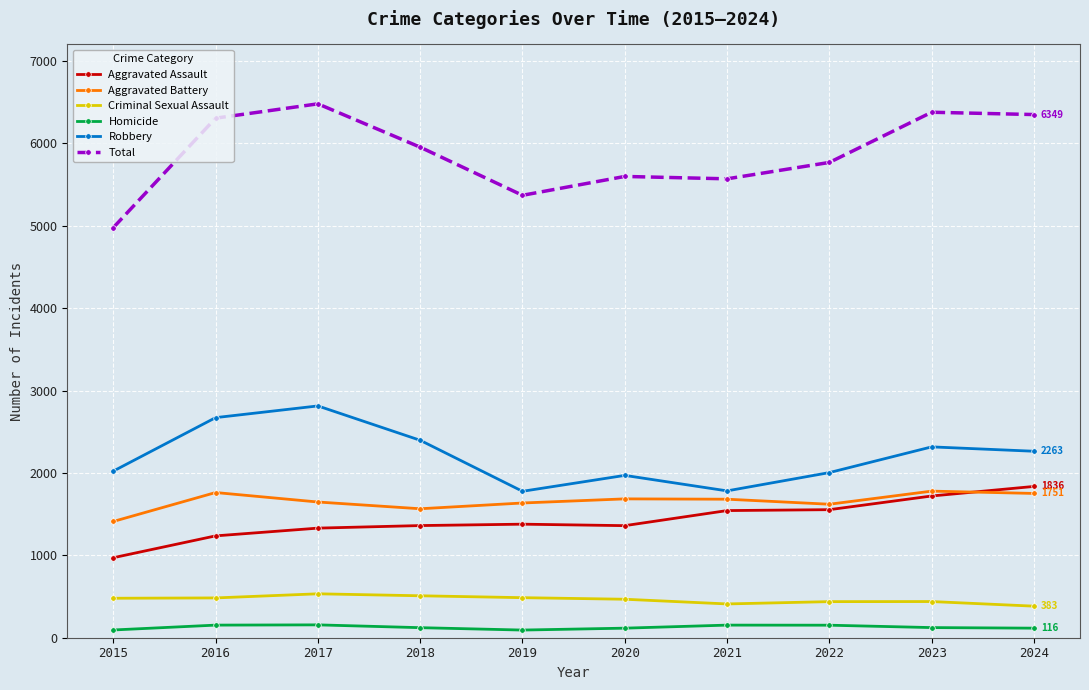

Count the number of data series in this chart.

6